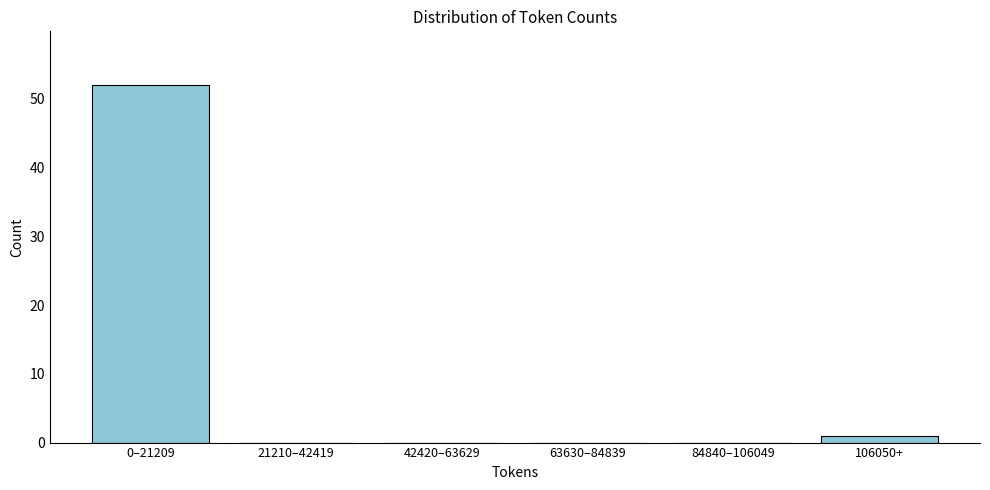

Reading left to right, what are all the values shown in this chart?

0–21209=52	21210–42419=0	42420–63629=0	63630–84839=0	84840–106049=0	106050+=1